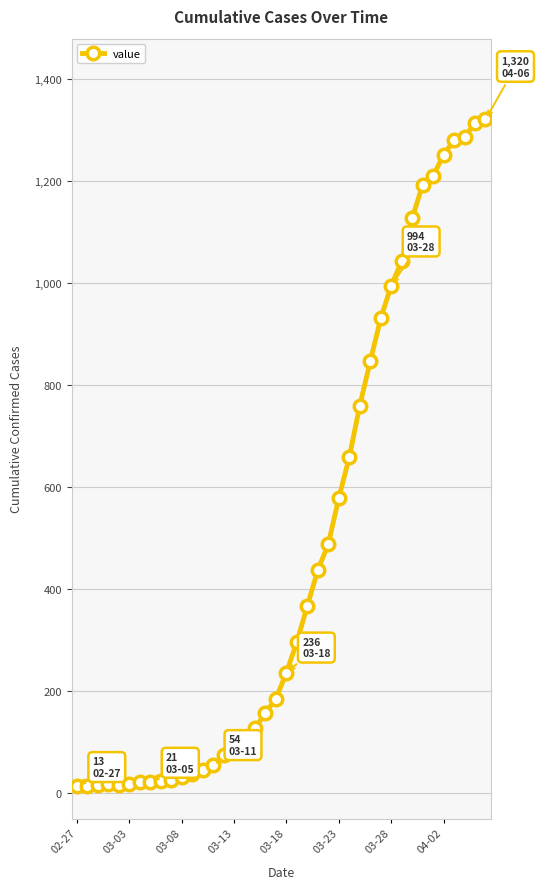

What is the sum of all values?

18693